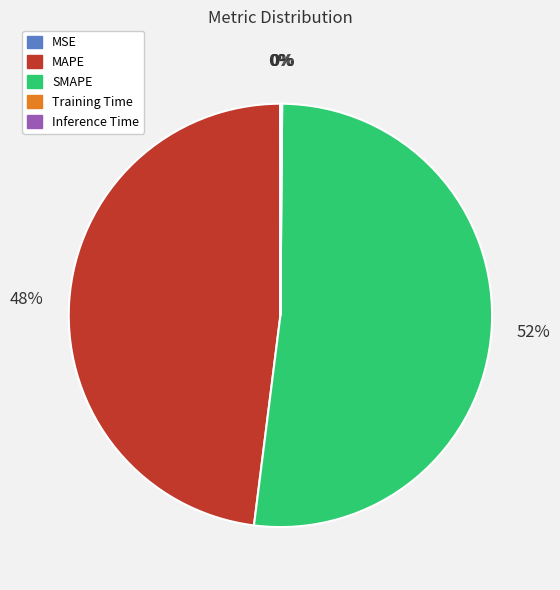

To the nearest percent, what is the difference between the largest and smallest slice percentages?

52%